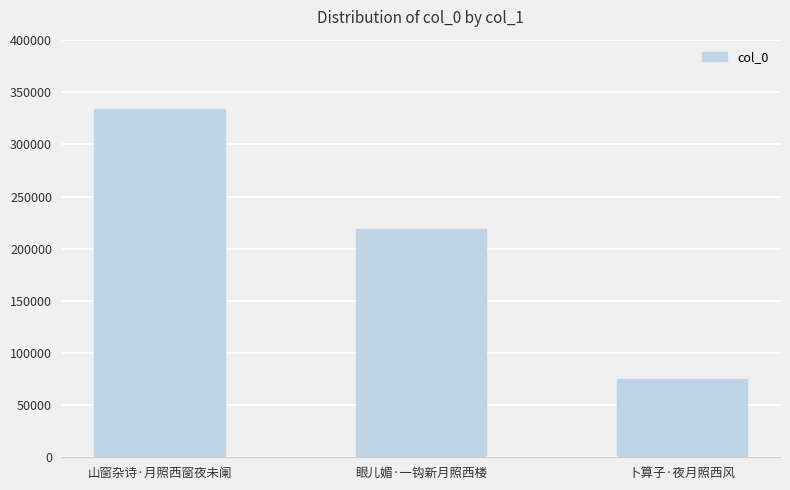

Are the bars horizontal?

No